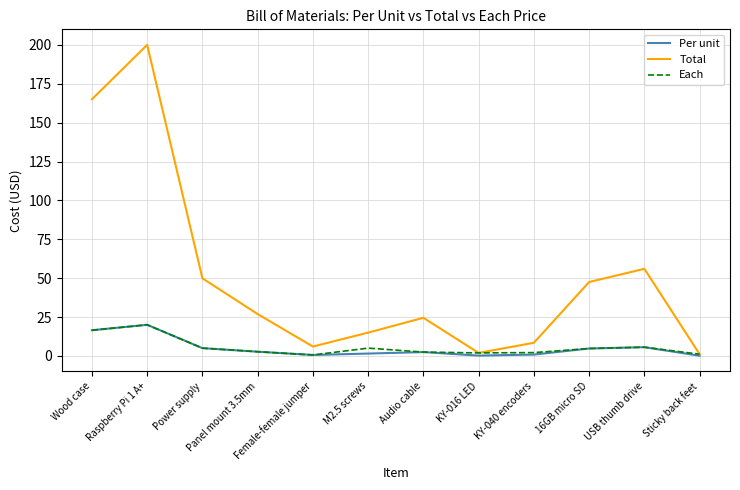

What is the difference between the maximum and minimum values in the Each series?

19.4